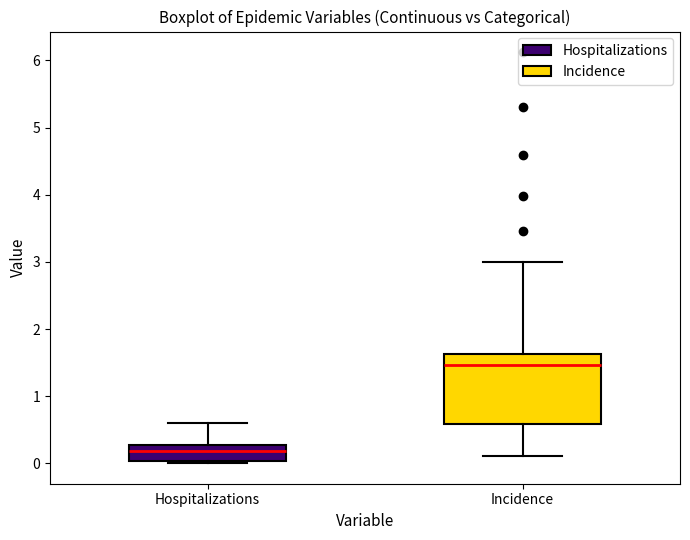

Reading left to right, read every box against the y-axis: the position of its median line, the range the box covers, and the ends of its whiskers. The values are not printed on the chart, so give them approximately, as read against the axis.

Hospitalizations: median 0.2, box 0.0 to 0.3, whiskers 0.0 (just below the box's lower edge) to 0.6
Incidence: median 1.5, box 0.6 to 1.6, whiskers 0.1 to 3.0